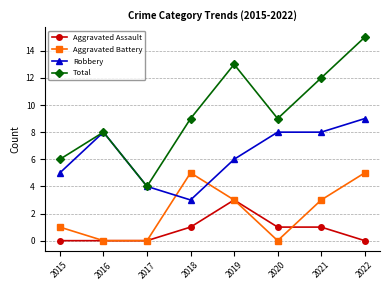

List the series in order of their peak value, lowest first.

Aggravated Assault, Aggravated Battery, Robbery, Total